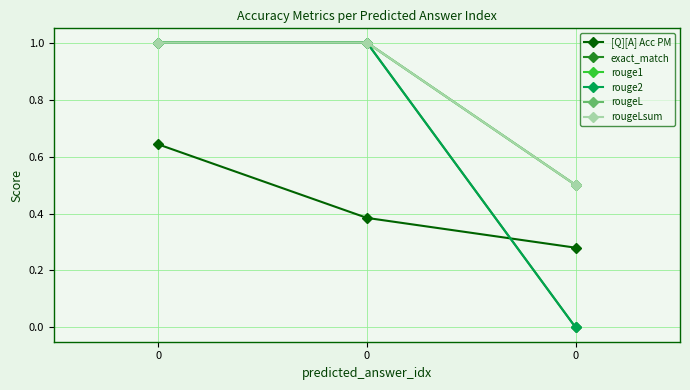

Does the chart have visible grid lines?

Yes